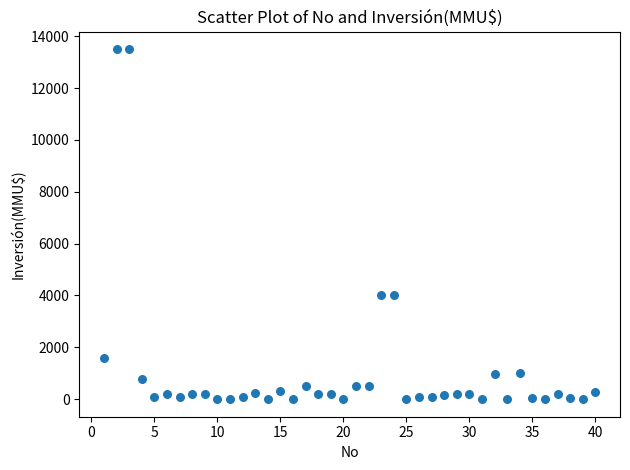

What is the range of Y values (max minus min)?

13500